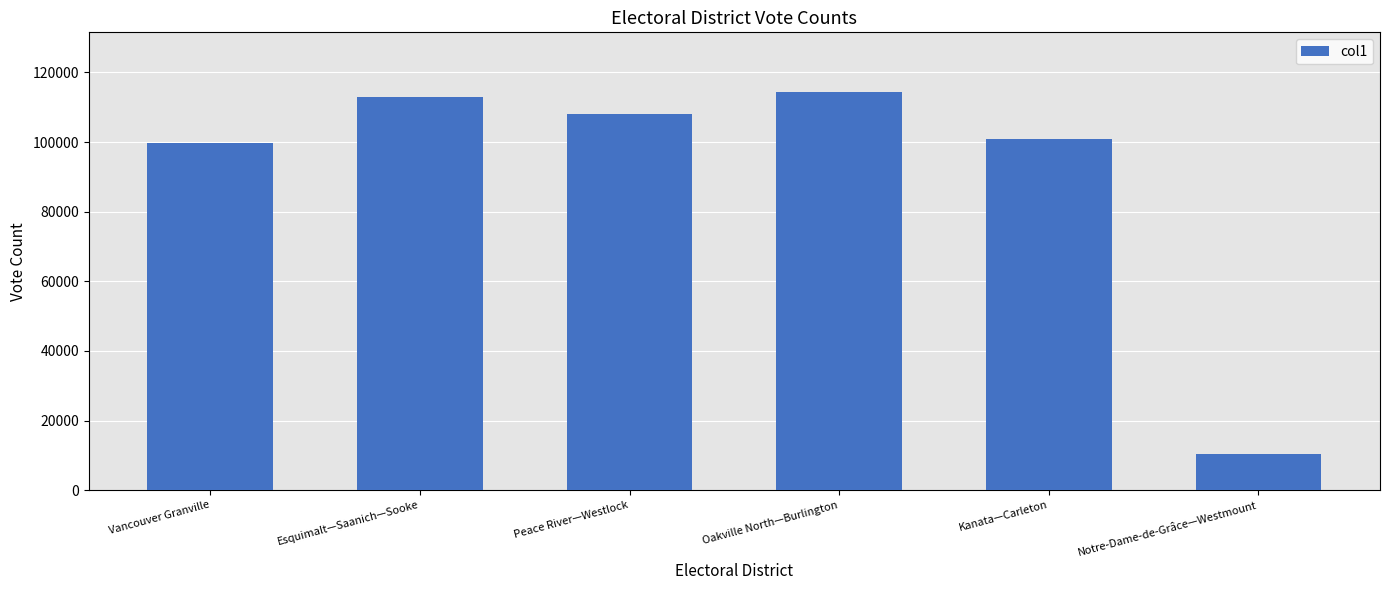

The chart shows a value of 17492 at Notre-Dame-de-Grâce—Westmount. True or false?

False